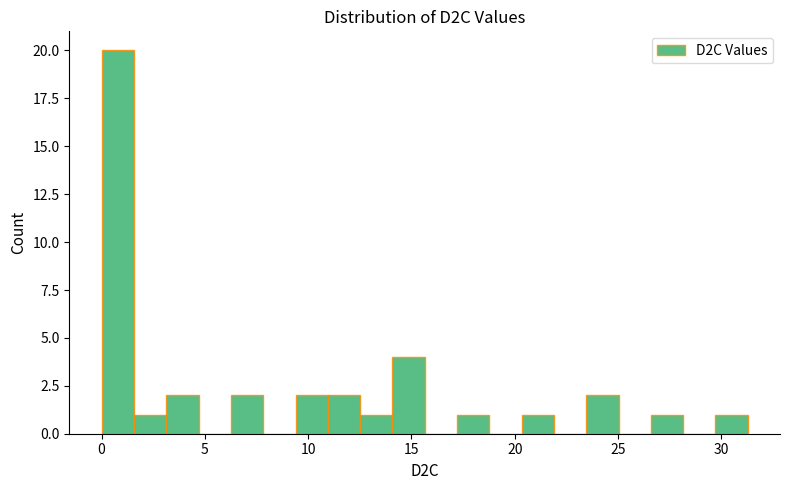

Read against the x-axis, roughly where is the centre of the tallest bar?

1.0